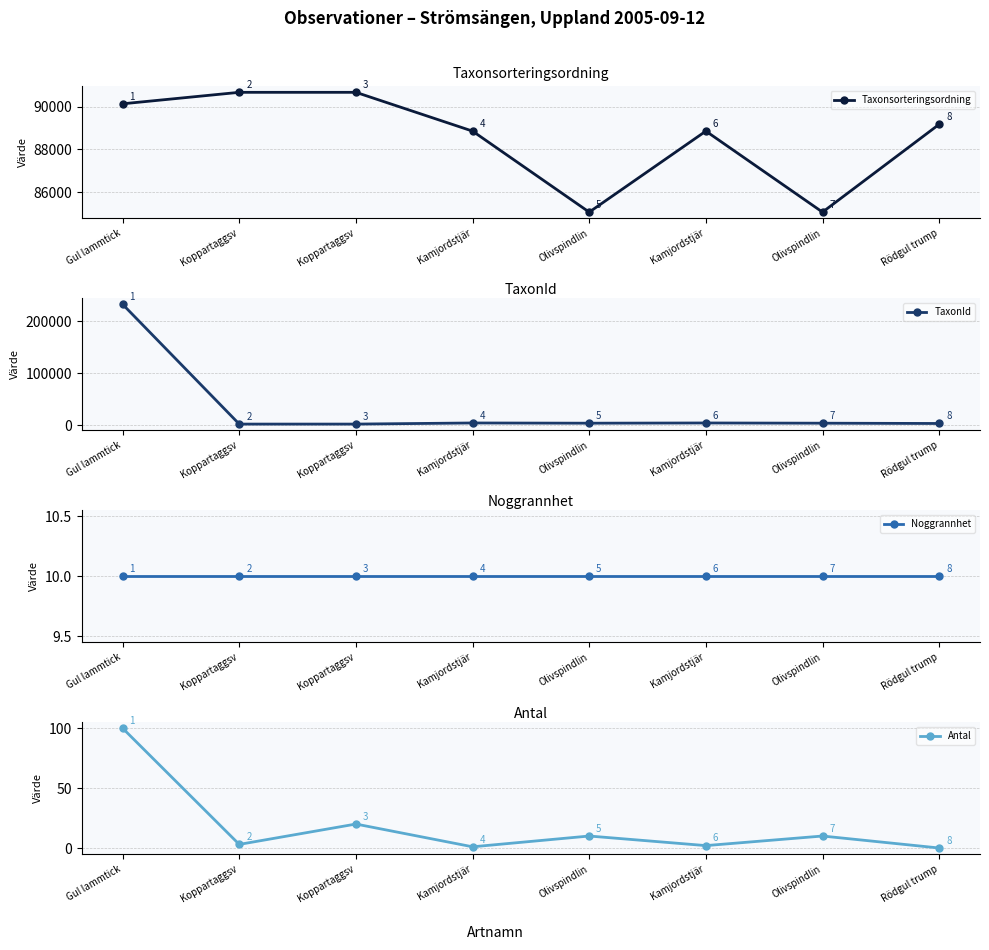

What is the value of the Antal point at the 7th from the left?

10